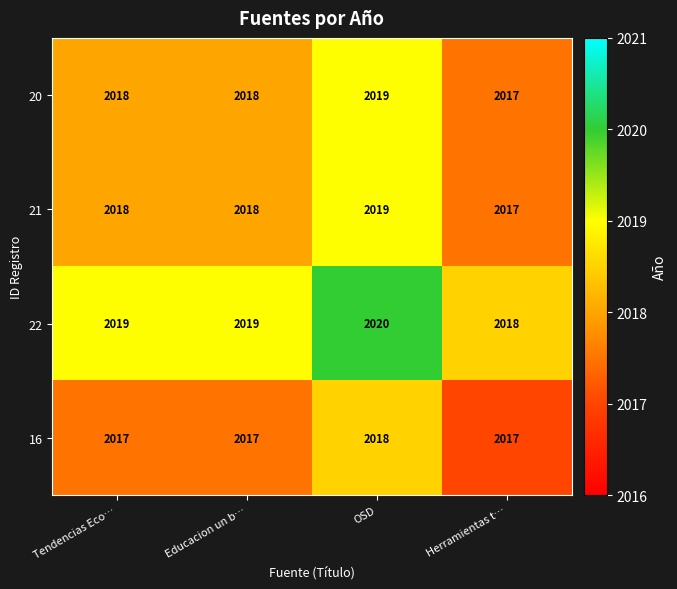

Reading left to right, what are all the values shown in this chart?

20: Tendencias Eco…=2018	Educacion un b…=2018	OSD=2019	Herramientas t…=2017
21: Tendencias Eco…=2018	Educacion un b…=2018	OSD=2019	Herramientas t…=2017
22: Tendencias Eco…=2019	Educacion un b…=2019	OSD=2020	Herramientas t…=2018
16: Tendencias Eco…=2017	Educacion un b…=2017	OSD=2018	Herramientas t…=2017